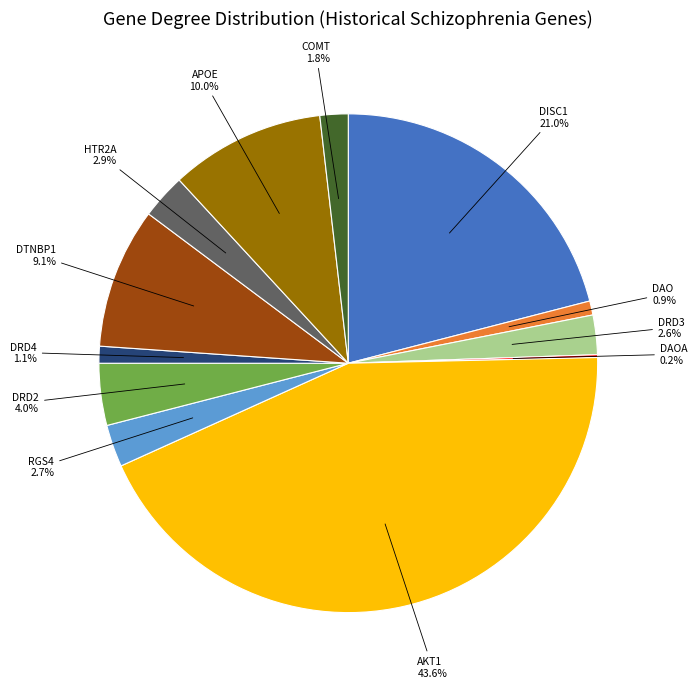

Does any single category account for the majority?

No